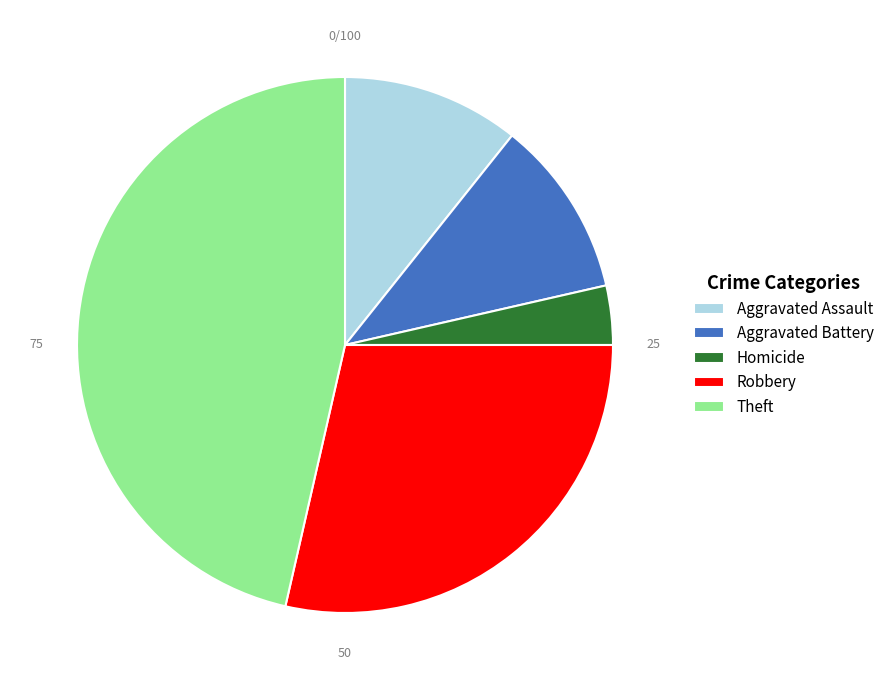

Is Robbery the majority of the pie?

No